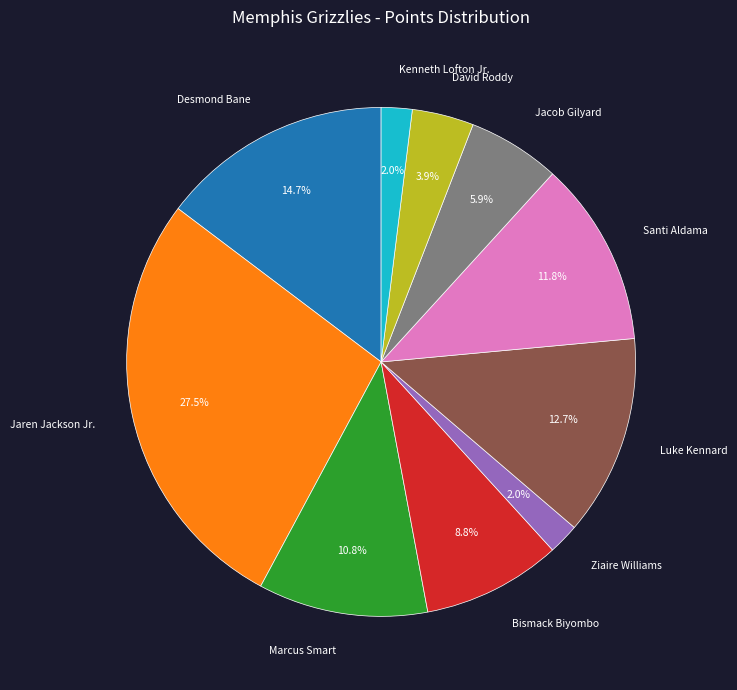

Is the sum of David Roddy and Ziaire Williams greater than half?

No